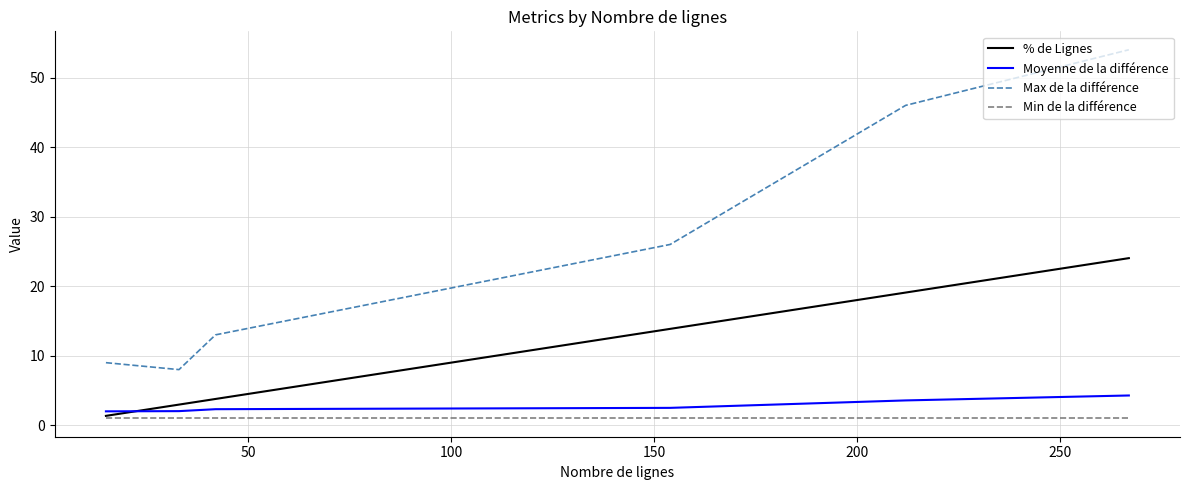

What is the greatest value displayed?

54.0